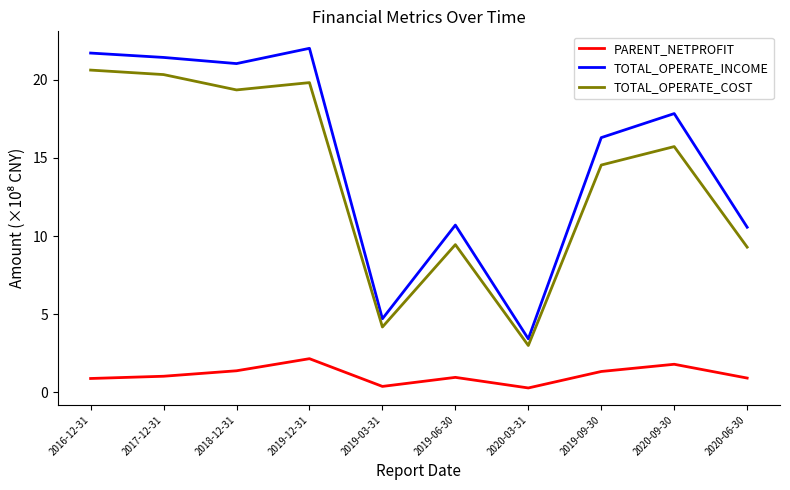

How many lines are shown in the chart?

3